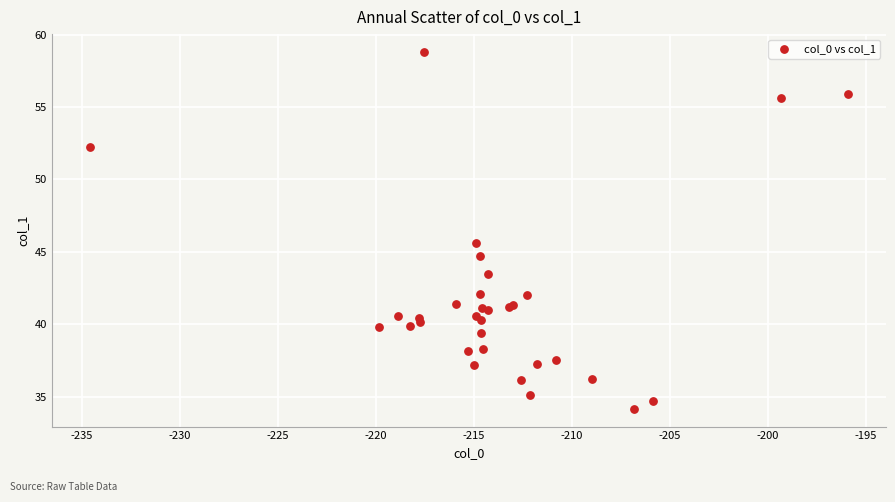

What Y value in the scatter plot is closest to 46?

45.6